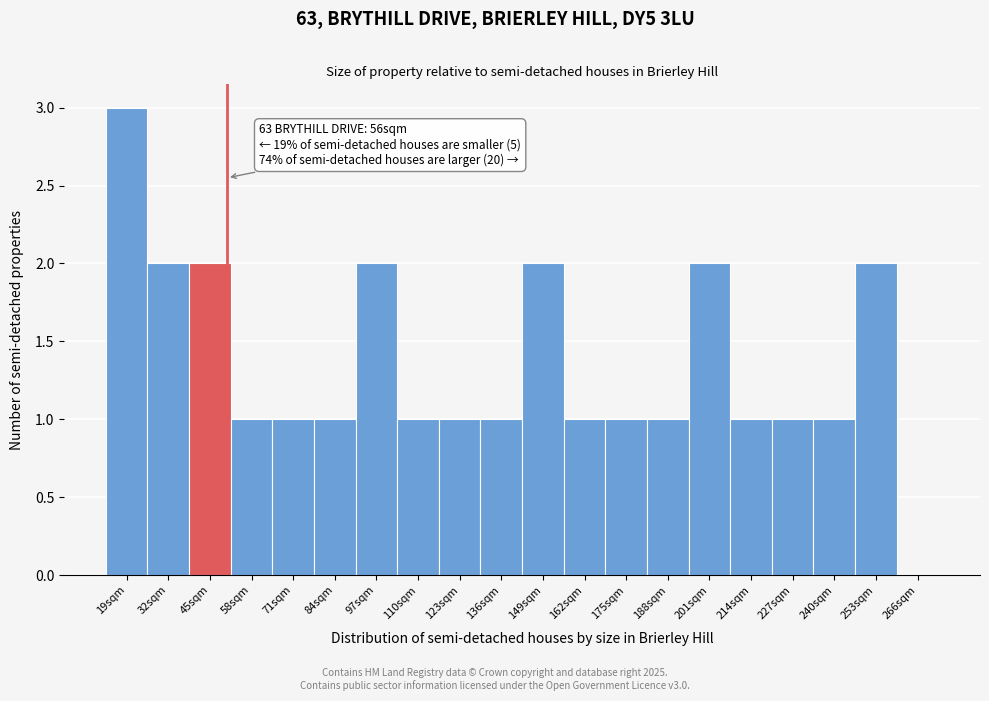

Reading left to right, extract all data points from this chart.

19sqm=3	32sqm=2	45sqm=2	58sqm=1	71sqm=1	84sqm=1	97sqm=2	110sqm=1	123sqm=1	136sqm=1	149sqm=2	162sqm=1	175sqm=1	188sqm=1	201sqm=2	214sqm=1	227sqm=1	240sqm=1	253sqm=2	266sqm=0